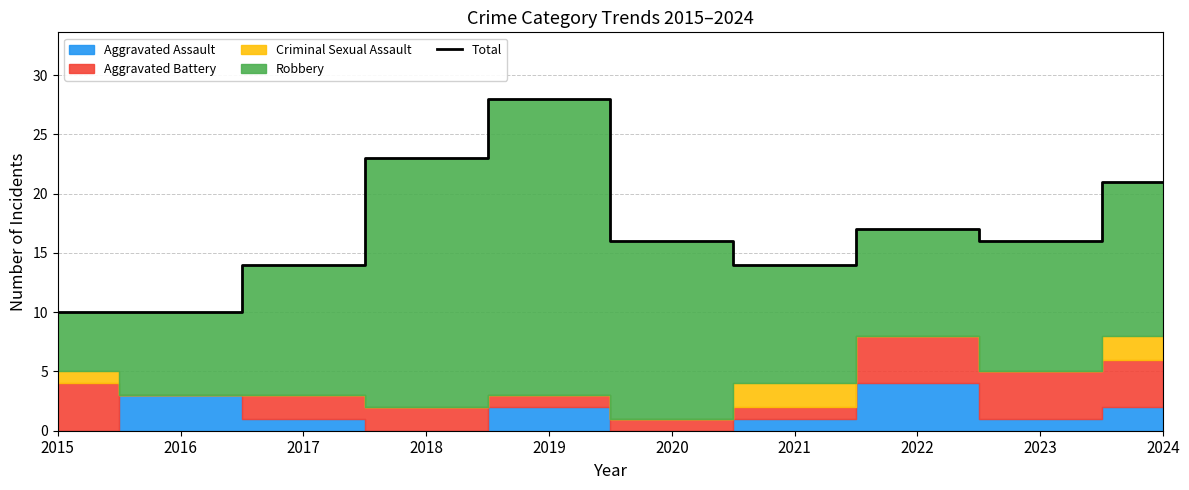

Reading left to right, transcribe all the data shown in this chart.

10	10	14	23	28	16	14	17	16	21